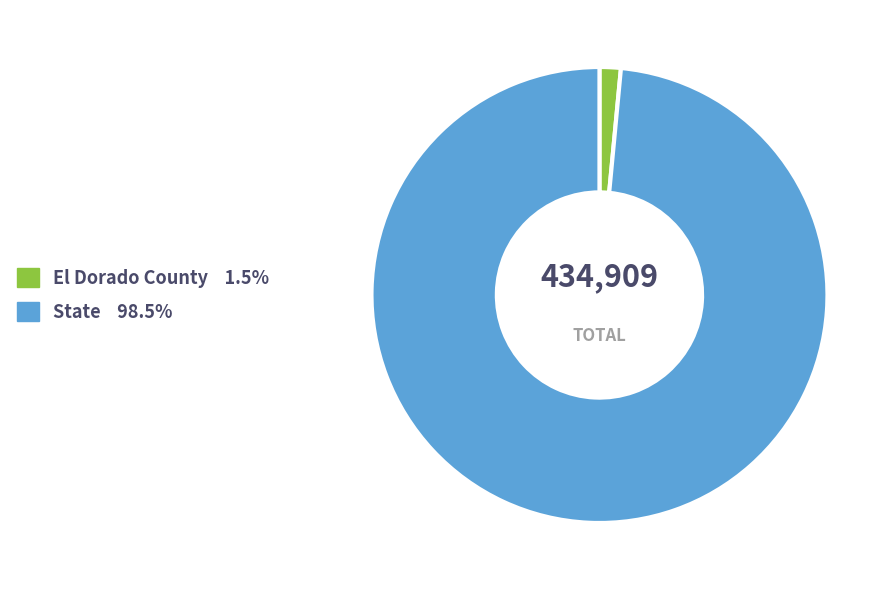

Count the number of slices in the pie.

2